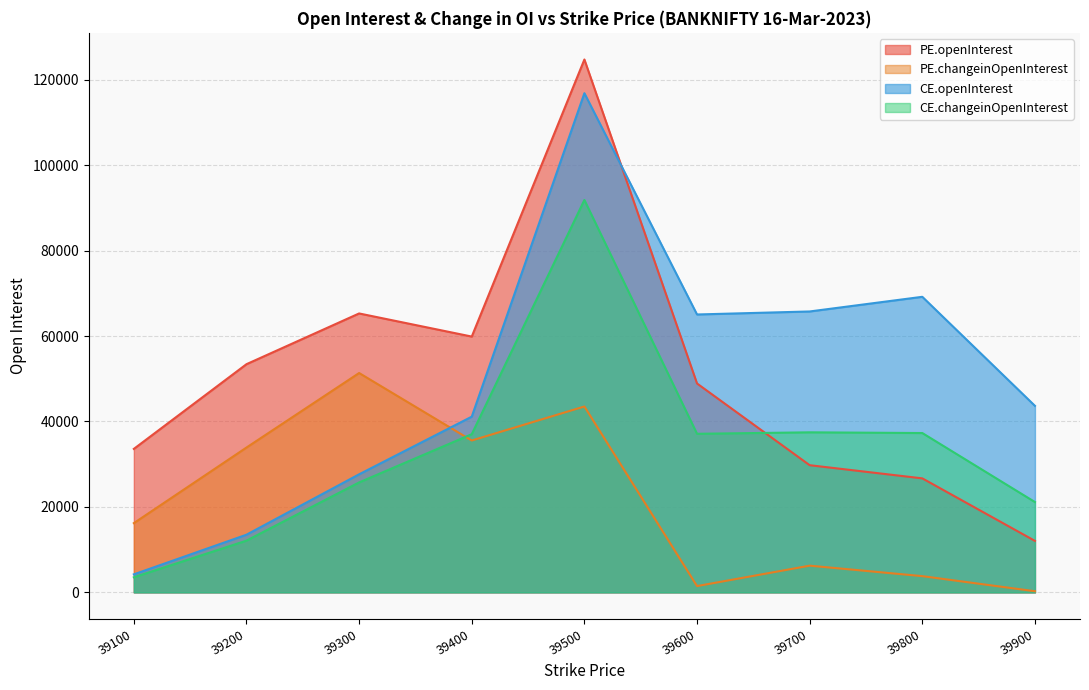

What is the value of the PE.openInterest point at the 6th from the left?

48895